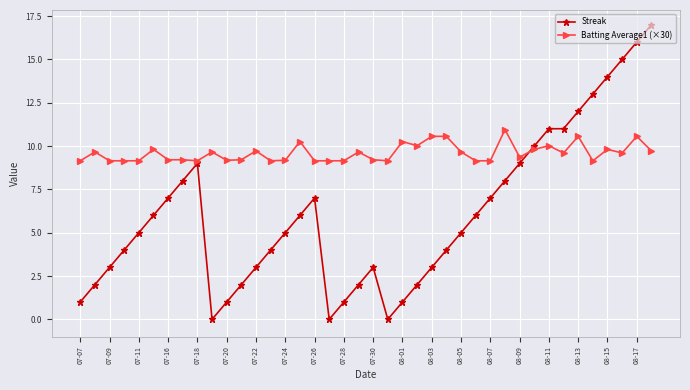

True or false: Batting Average1 (×30) has more than 2 points higher than both neighbors.

True